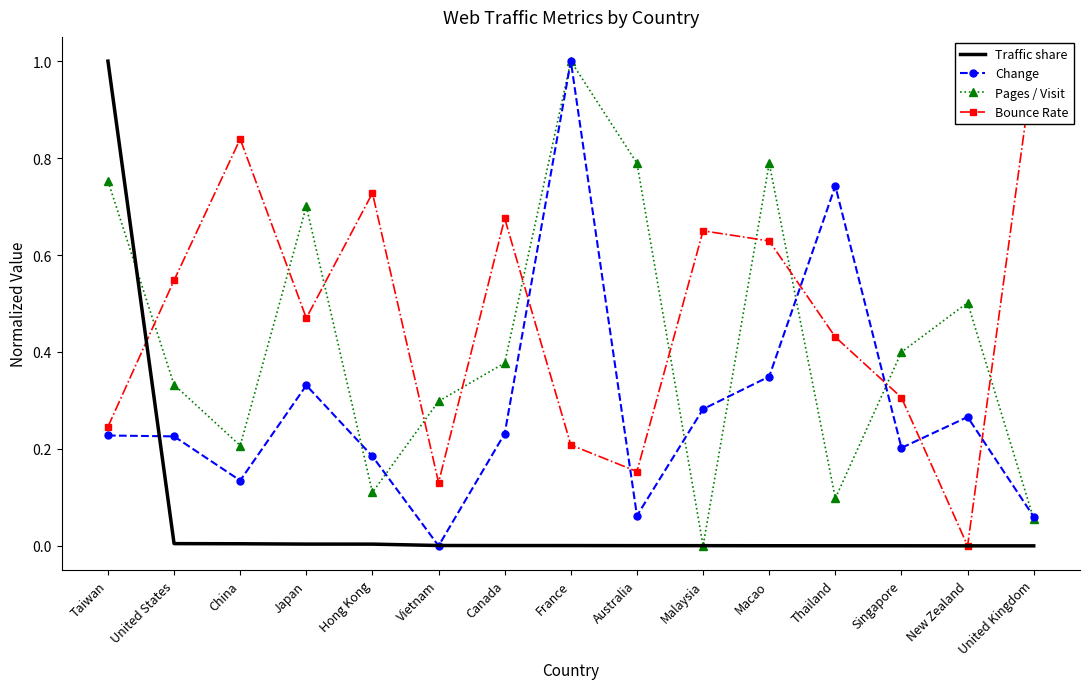

Reading left to right, extract all data points from this chart.

Traffic share: Taiwan=1.0	United States=0.0	China=0.0	Japan=0.0	Hong Kong=0.0	Vietnam=0.0	Canada=0.0	France=0.0	Australia=0.0	Malaysia=0.0	Macao=0.0	Thailand=0.0	Singapore=0.0	New Zealand=0.0	United Kingdom=0.0
Change: Taiwan=0.2	United States=0.2	China=0.1	Japan=0.3	Hong Kong=0.2	Vietnam=0.0	Canada=0.2	France=1.0	Australia=0.1	Malaysia=0.3	Macao=0.3	Thailand=0.7	Singapore=0.2	New Zealand=0.3	United Kingdom=0.1
Pages / Visit: Taiwan=0.8	United States=0.3	China=0.2	Japan=0.7	Hong Kong=0.1	Vietnam=0.3	Canada=0.4	France=1.0	Australia=0.8	Malaysia=0.0	Macao=0.8	Thailand=0.1	Singapore=0.4	New Zealand=0.5	United Kingdom=0.1
Bounce Rate: Taiwan=0.2	United States=0.5	China=0.8	Japan=0.5	Hong Kong=0.7	Vietnam=0.1	Canada=0.7	France=0.2	Australia=0.2	Malaysia=0.6	Macao=0.6	Thailand=0.4	Singapore=0.3	New Zealand=0.0	United Kingdom=1.0